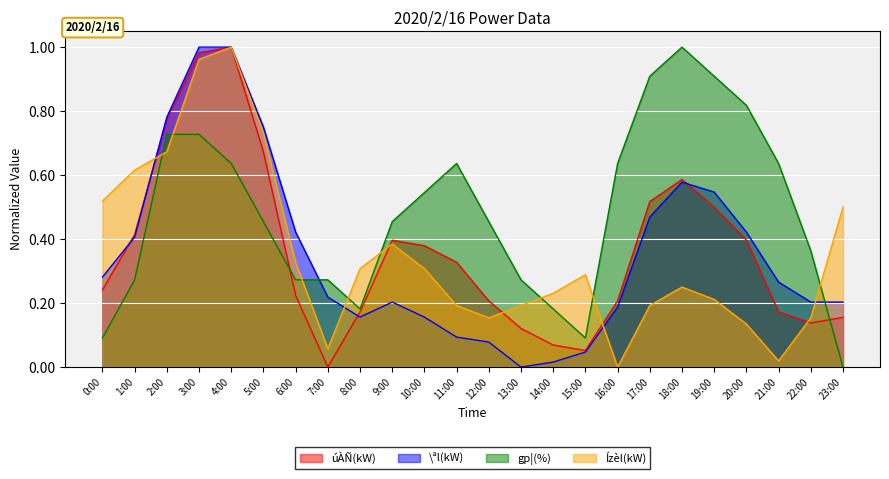

How many data points in \ªl(kW) are above 0?

23